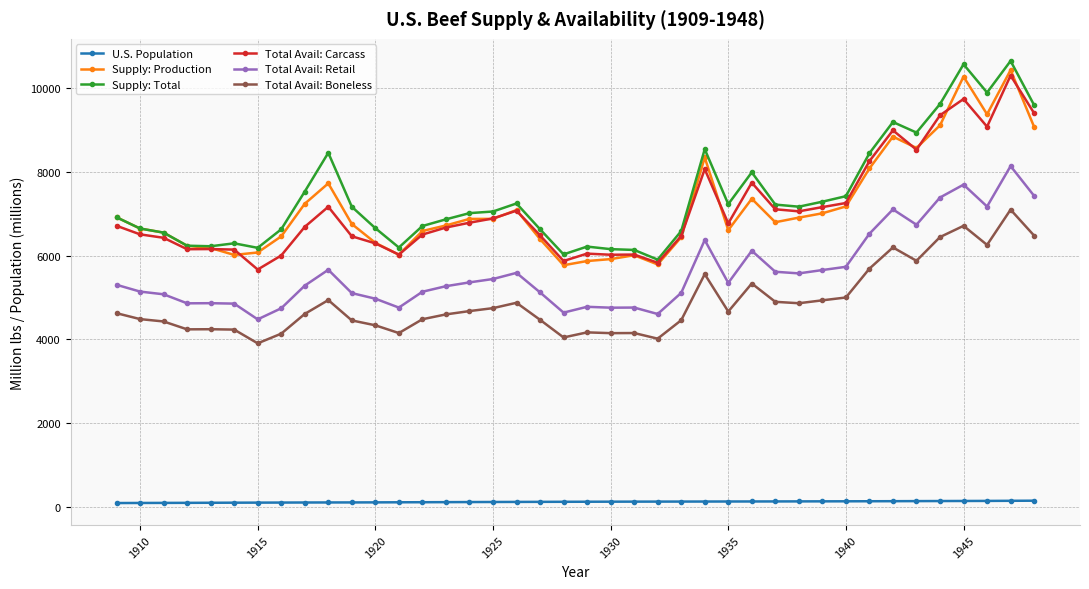

What is the maximum value for Total Avail: Boneless?

7098.1